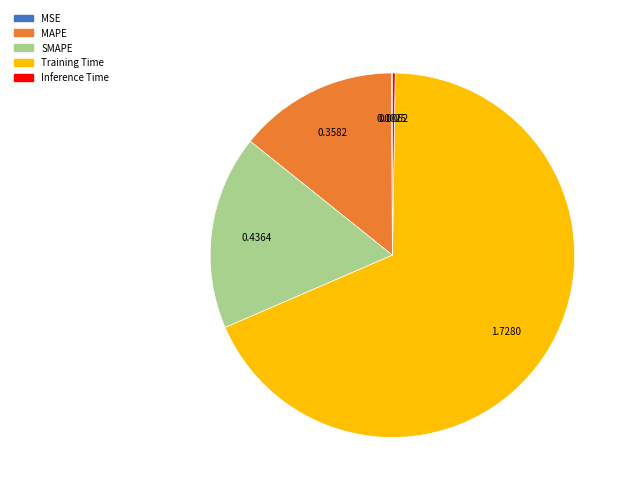

Is there any slice that represents more than half of the pie?

Yes